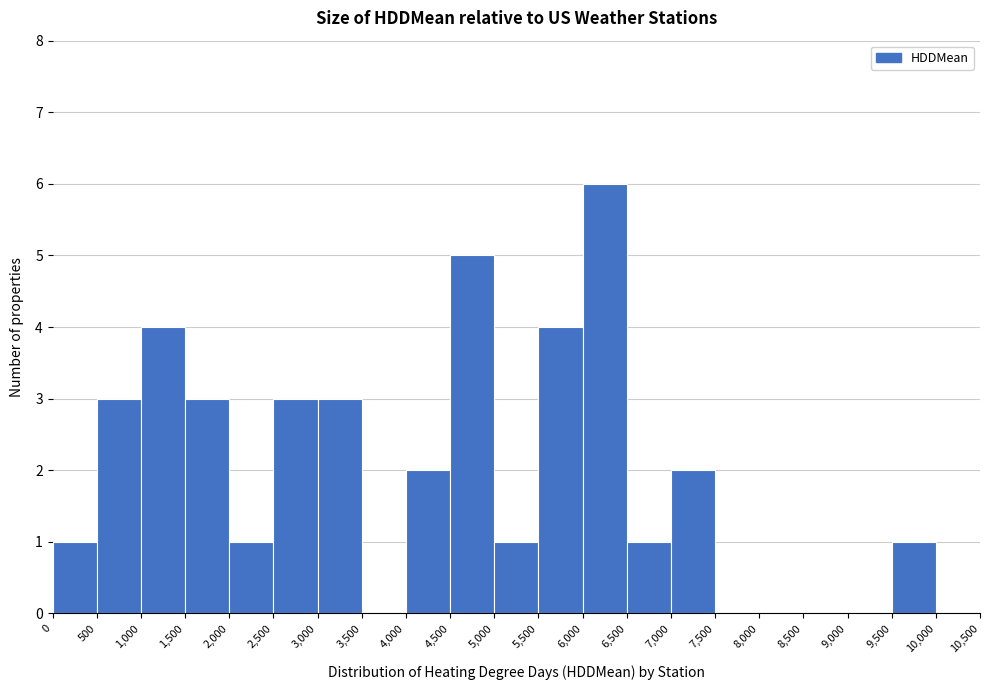

Reading left to right, list every bar in this chart as the range it spans on the x-axis followed by its height. The values are not printed on the chart, so give them approximately, as read against the axis.

0 to 500: 1
500 to 1,000: 3
1,000 to 1,500: 4
1,500 to 2,000: 3
2,000 to 2,500: 1
2,500 to 3,000: 3
3,000 to 3,500: 3
3,500 to 4,000: 0
4,000 to 4,500: 2
4,500 to 5,000: 5
5,000 to 5,500: 1
5,500 to 6,000: 4
6,000 to 6,500: 6
6,500 to 7,000: 1
7,000 to 7,500: 2
7,500 to 8,000: 0
8,000 to 8,500: 0
8,500 to 9,000: 0
9,000 to 9,500: 0
9,500 to 10,000: 1
10,000 to 10,500: 0